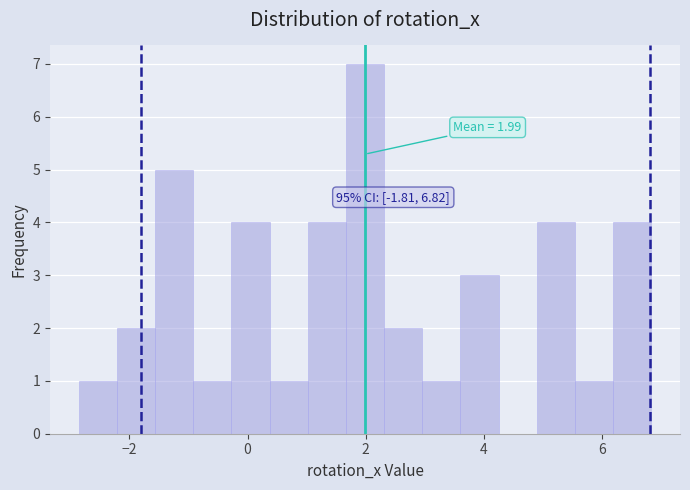

Around what value on the x-axis is the tallest bar? Give the approximate position of its centre, as read against the axis.

2.0